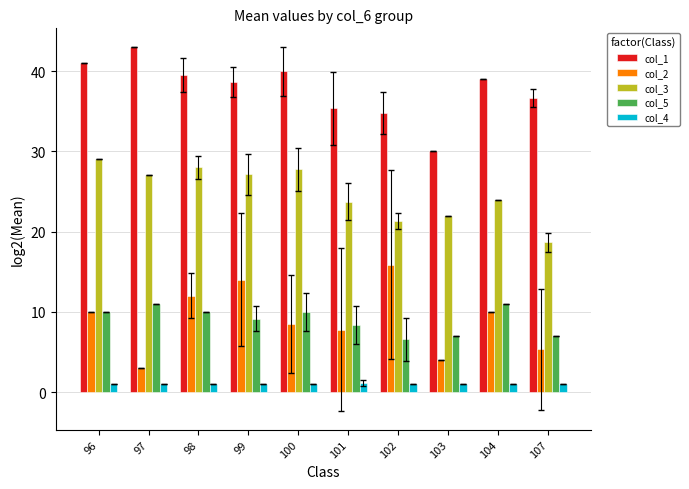

What is the difference between the maximum and second lowest values in the col_3 series?

7.7